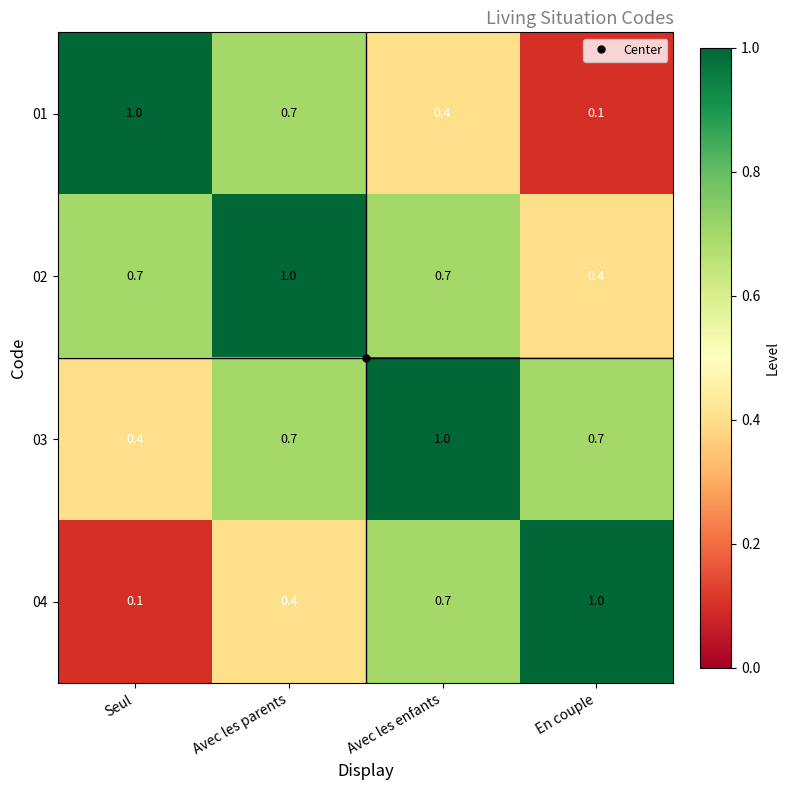

What is the difference between the highest and lowest values at Avec les enfants?

0.6